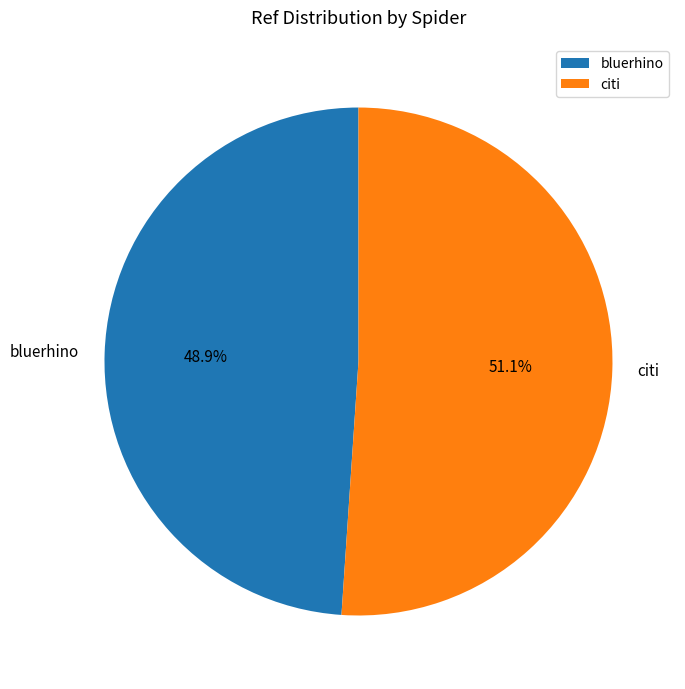

Is there any slice that represents more than half of the pie?

Yes